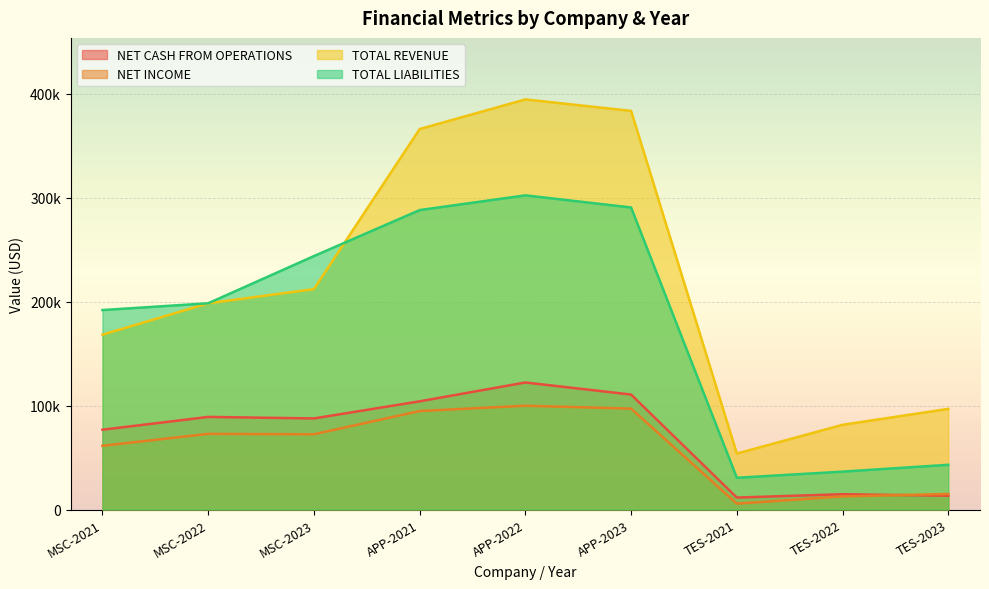

What is the spread (max minus min) of values at MSC-2023?

171325